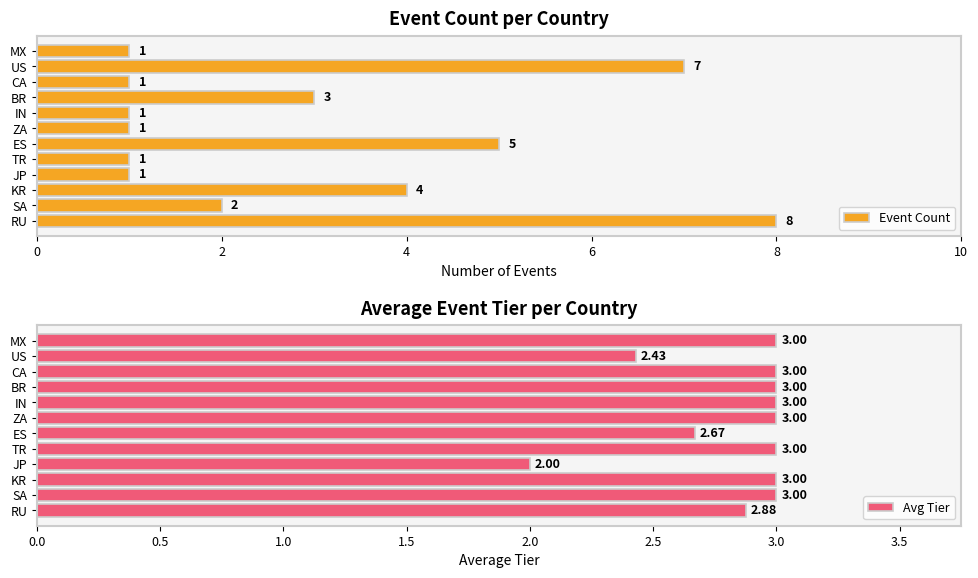

Reading right to left, what are all the values shown in this chart?

Event Count: 1.0	7.0	1.0	3.0	1.0	1.0	5.0	1.0	1.0	4.0	2.0	8.0
Avg Tier: 3.0	2.4	3.0	3.0	3.0	3.0	2.7	3.0	2.0	3.0	3.0	2.9